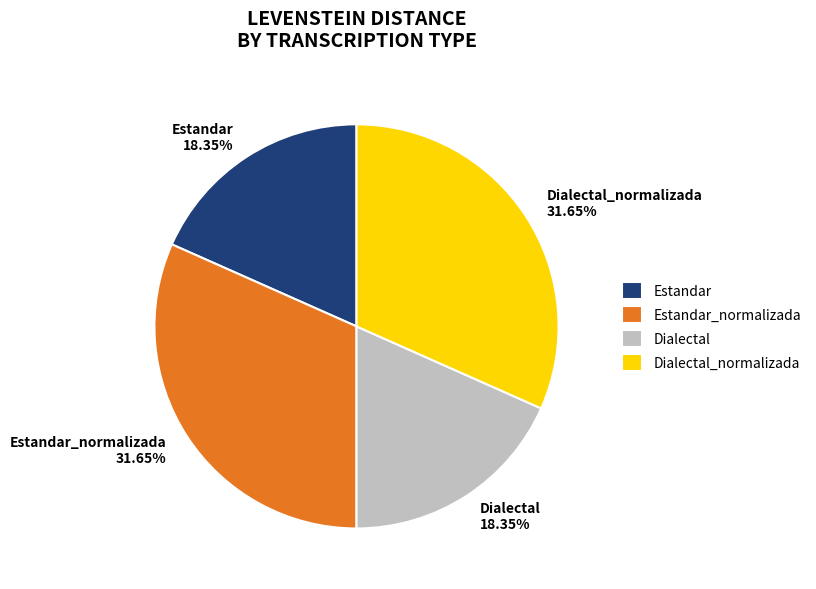

What percentage is the Dialectal slice, to the nearest percent?

18%